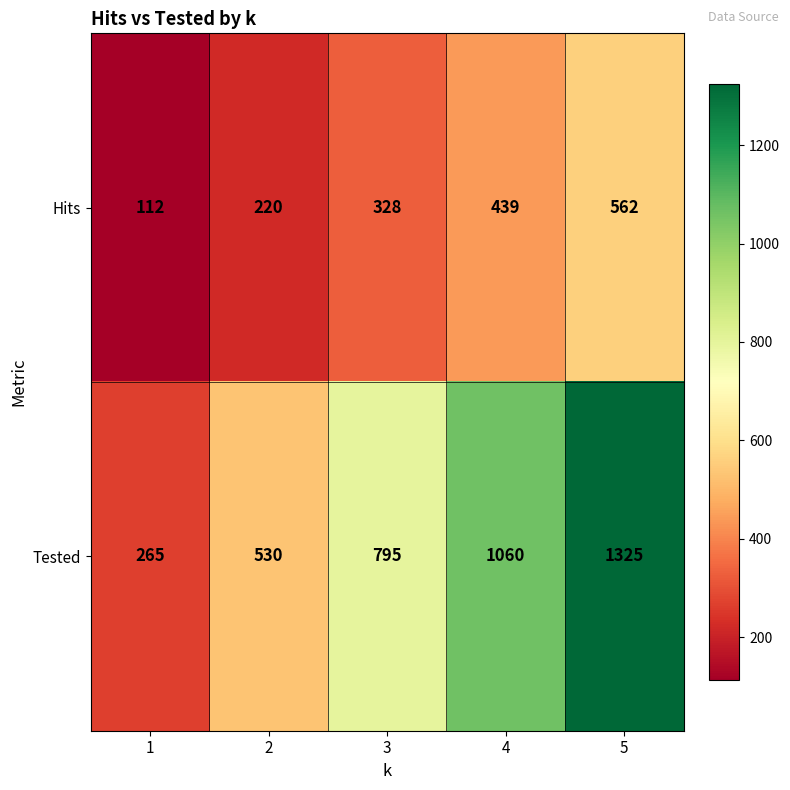

How many categories are shown in the chart?

5